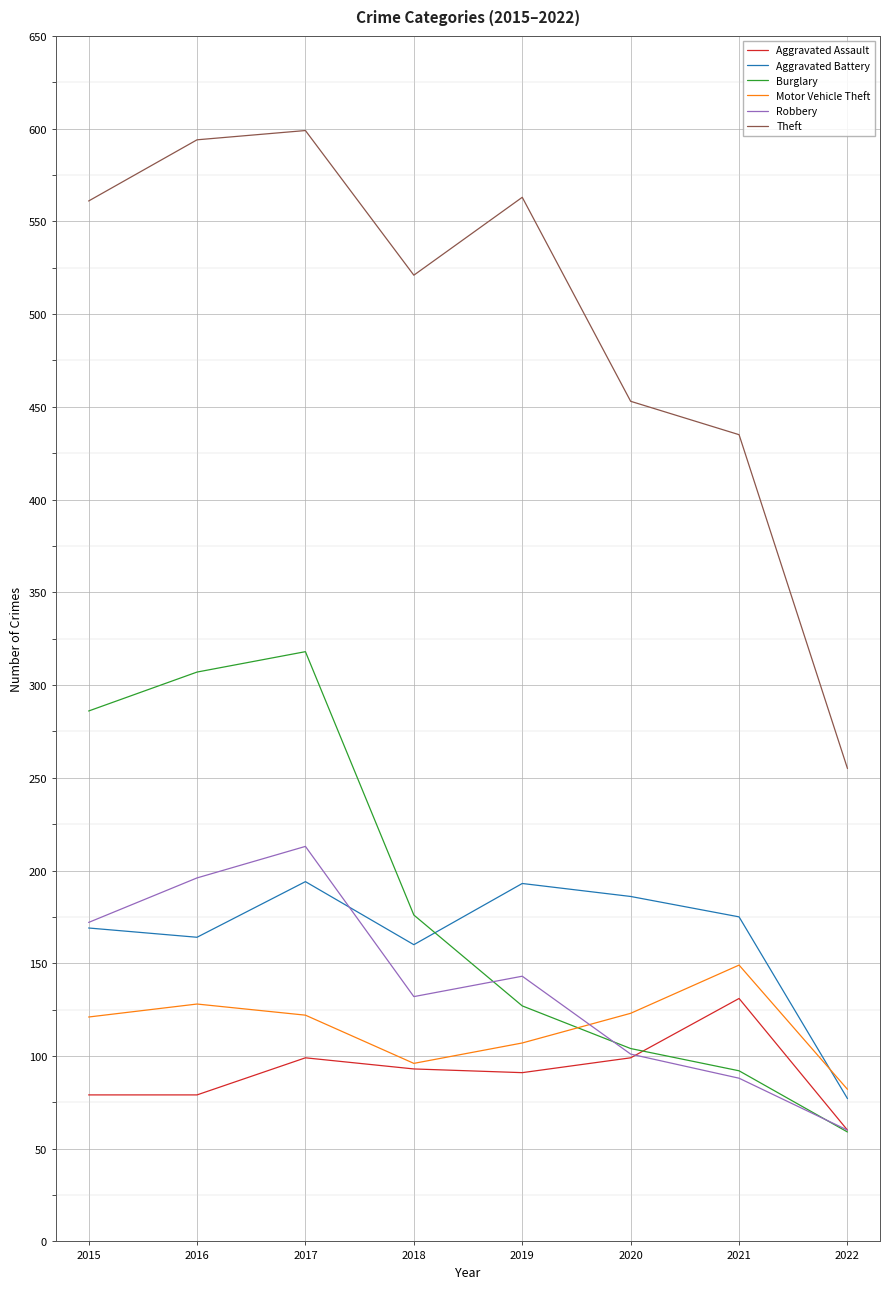

Which label corresponds to the smallest value in the chart?

2022